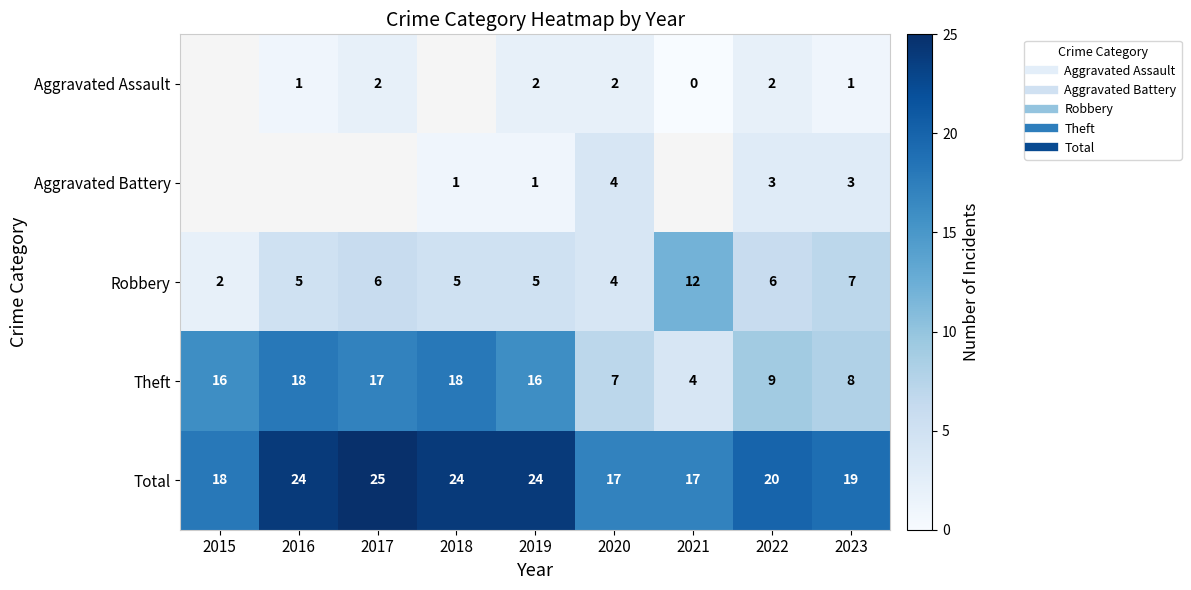

What is the minimum value for Robbery?

2.0